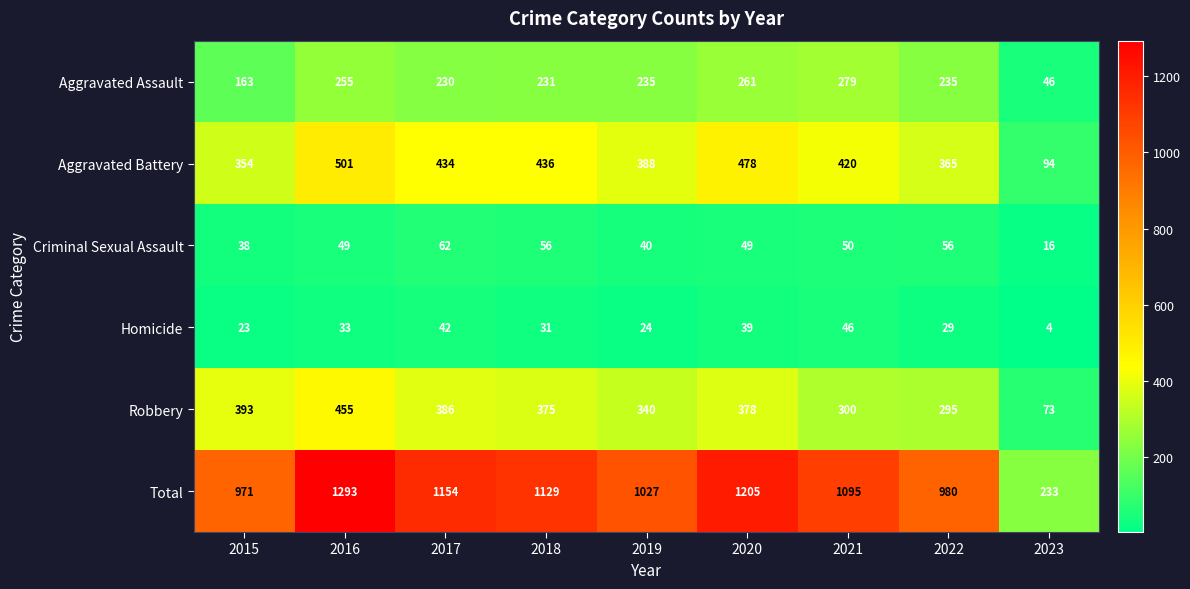

What is the difference between the maximum and minimum values in the Aggravated Assault series?

233